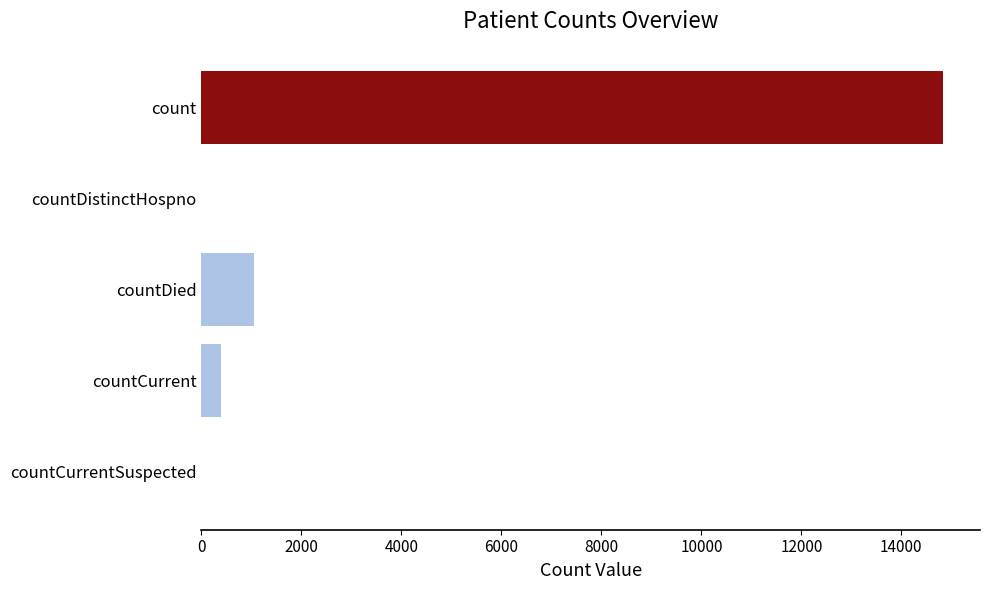

Between countCurrentSuspected and countCurrent, which is larger?

countCurrent